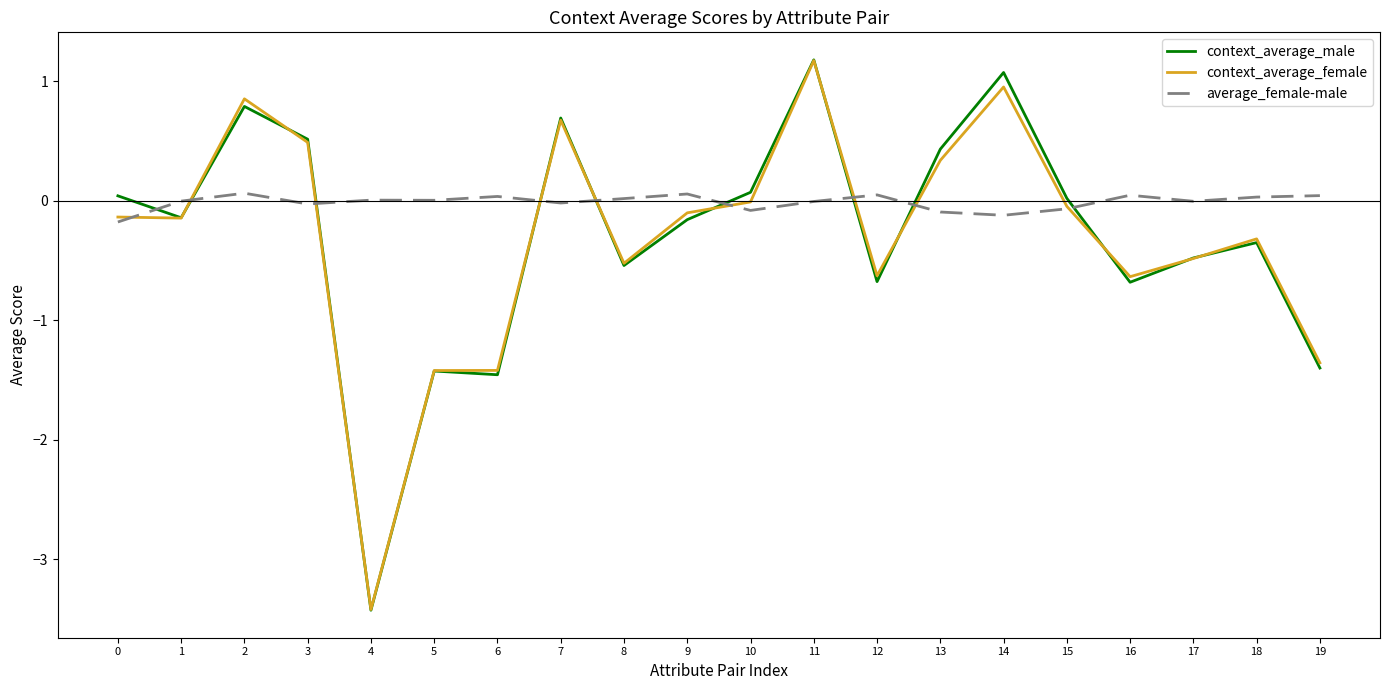

Which series ends up on top after the final intersection of context_average_male and average_female-male?

average_female-male